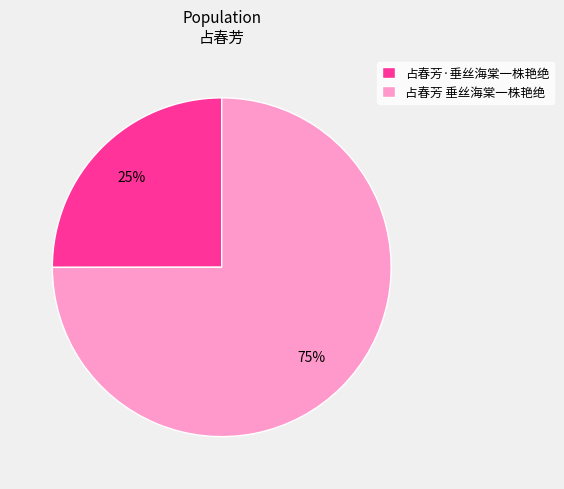

Which has a higher value, 占春芳·垂丝海棠一株艳绝 or 占春芳 垂丝海棠一株艳绝?

占春芳 垂丝海棠一株艳绝